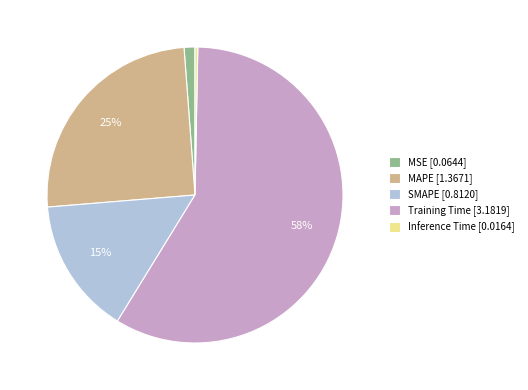

Rank the categories by value from highest to lowest.

Training Time, MAPE, SMAPE, MSE, Inference Time